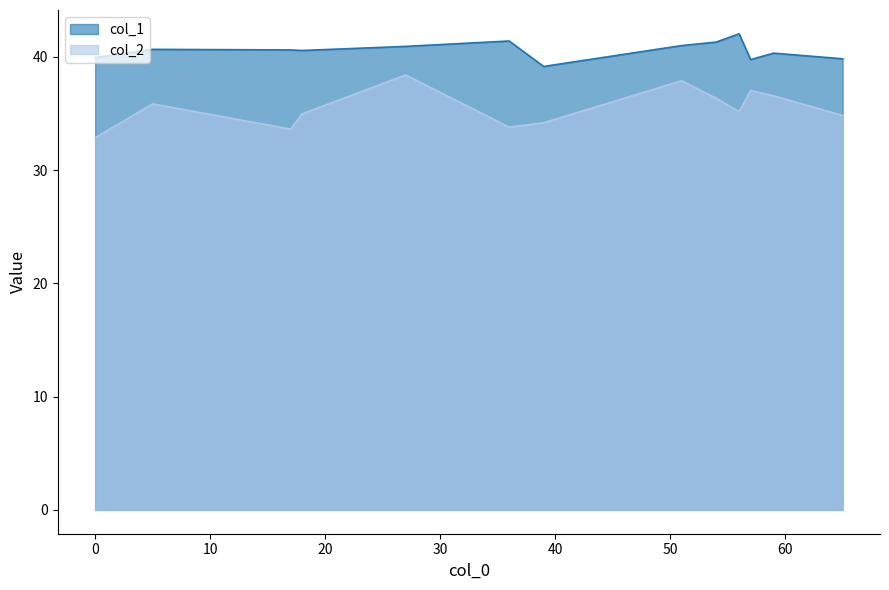

Where does the col_1 series first go above 40?

5